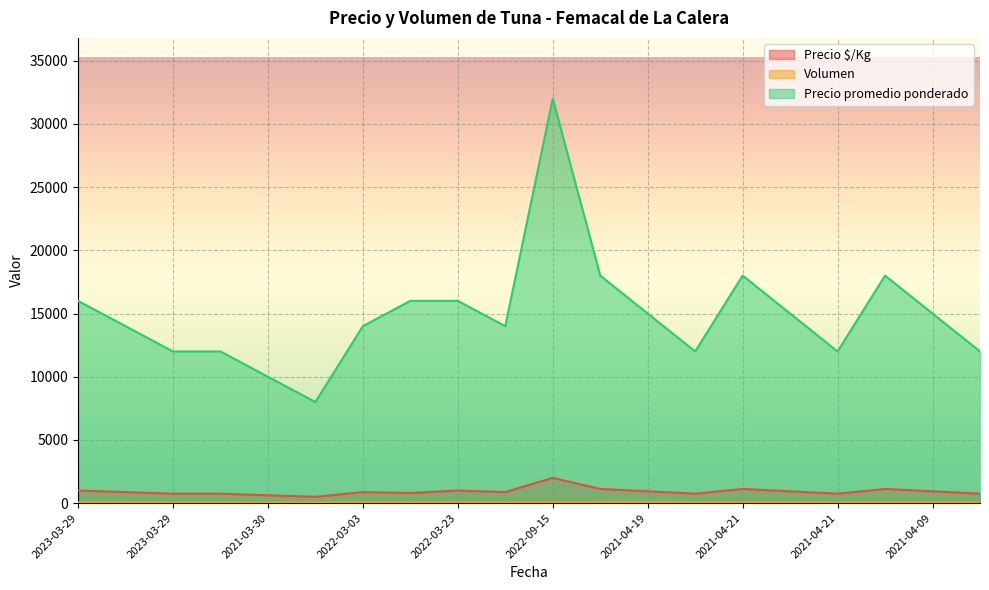

Which series has the largest range (max minus min)?

Precio promedio ponderado